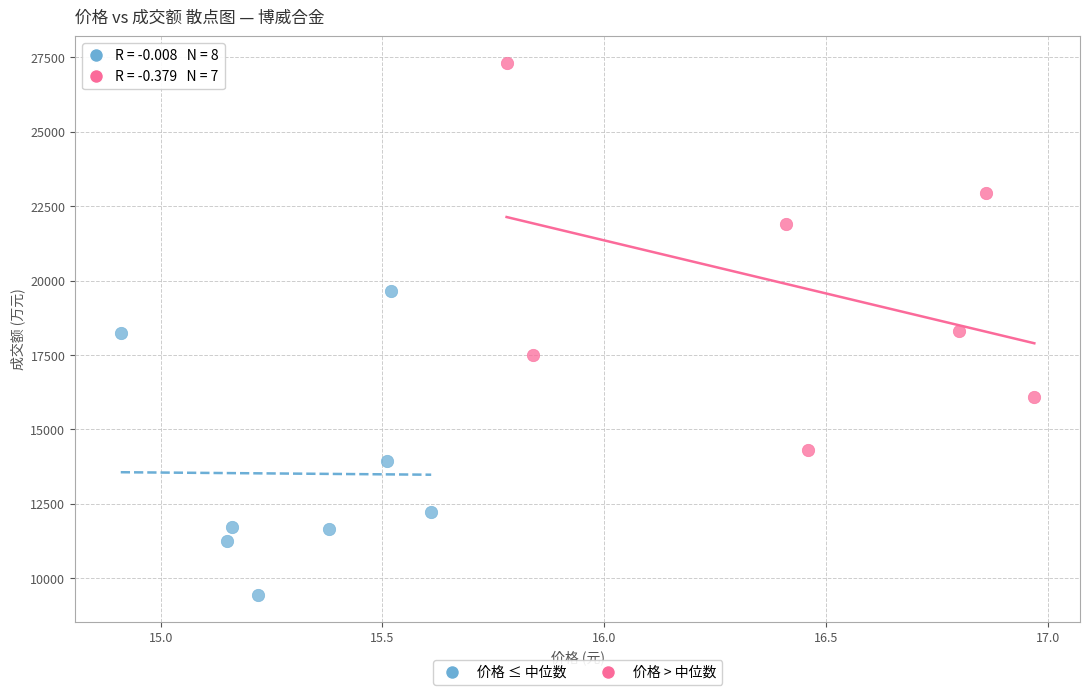

Which series contains the highest Y value?

价格 > 中位数